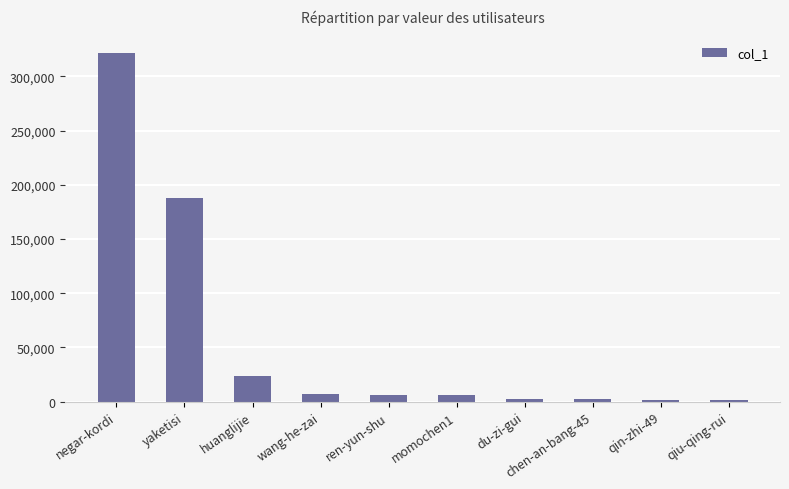

What is the label of the 10th bar from the left?

qiu-qing-rui